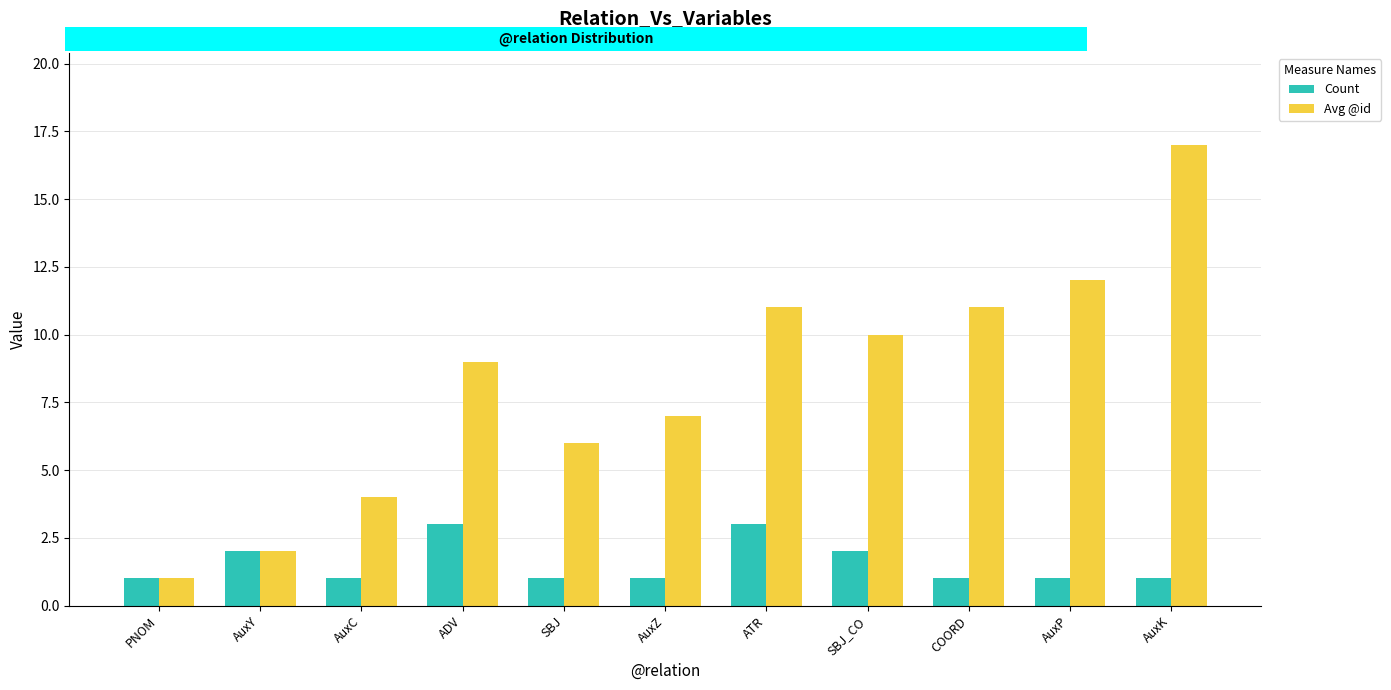

What is the sum of the Avg @id values at PNOM and COORD?

12